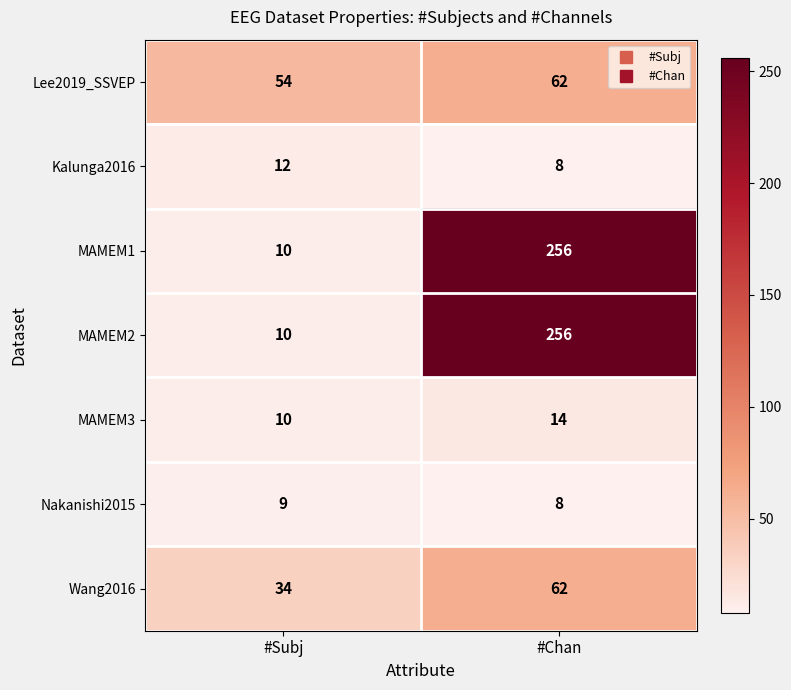

What is the spread (max minus min) of values at #Subj?

45